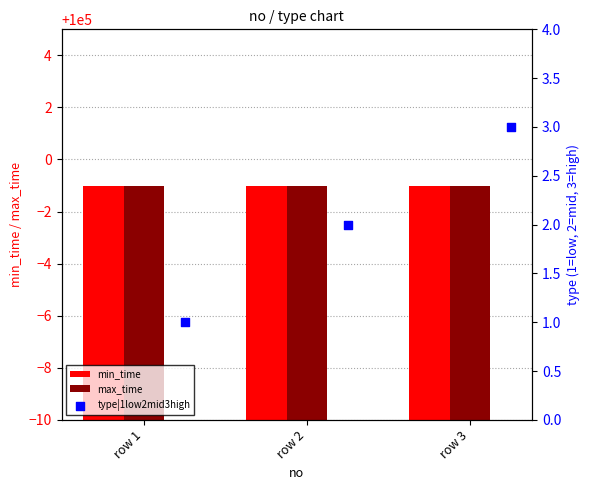

What is the total value across all series at row 2?

200000